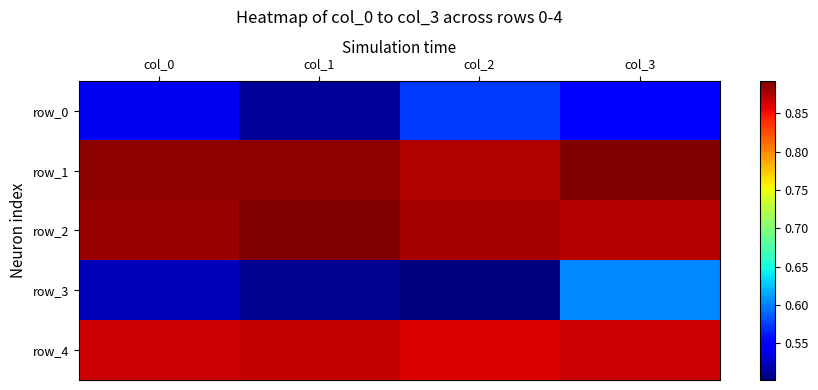

True or false: row_1 has a value of 0.9 at col_1.

True